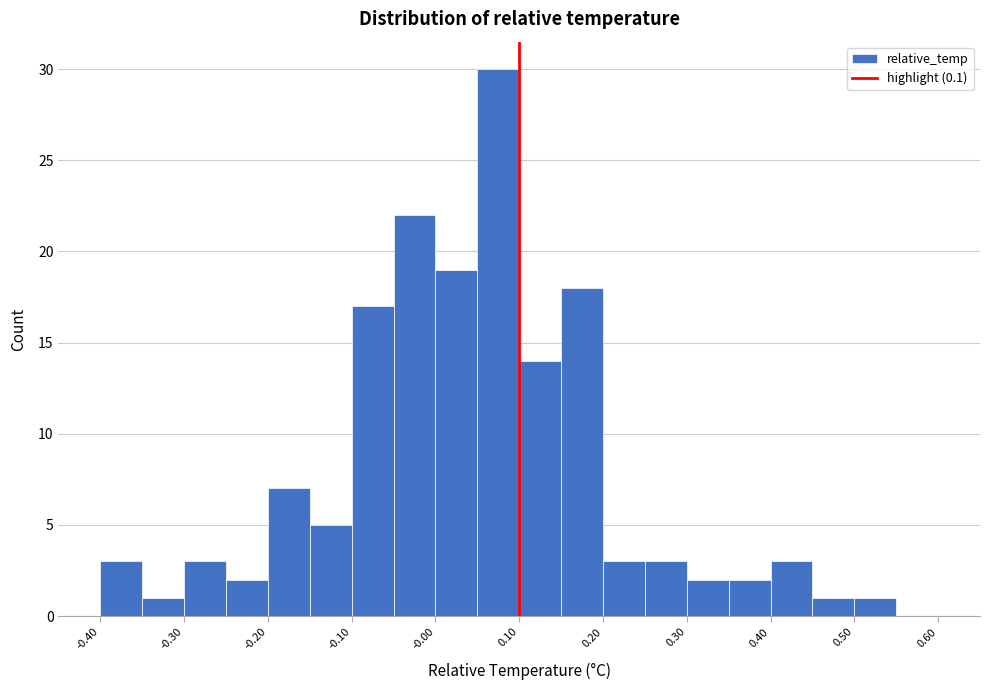

Over which range of the x-axis is the bar tallest?

0.05 to 0.10